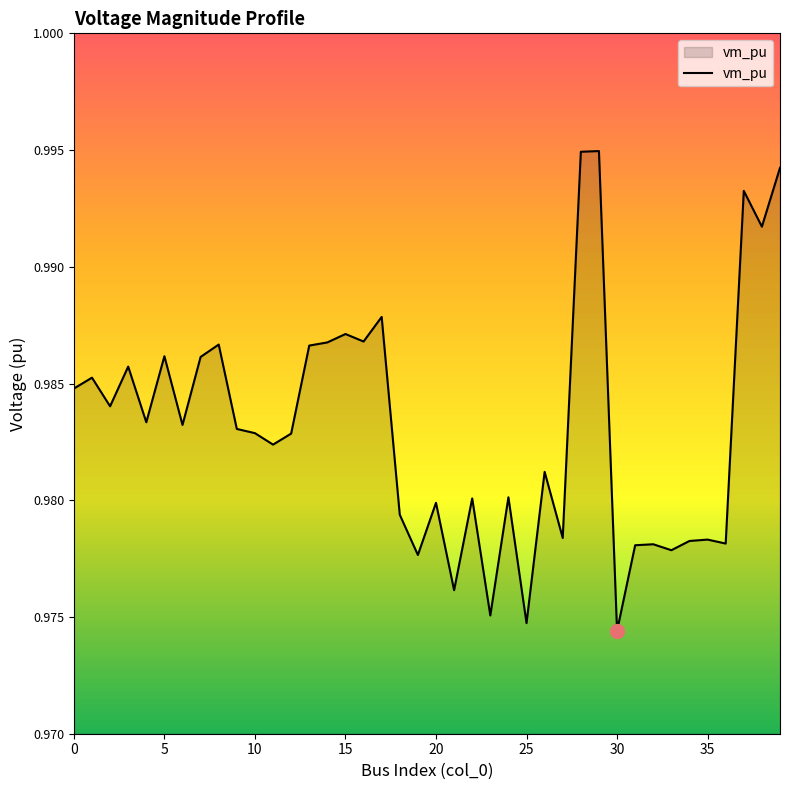

Reading left to right, what are all the values shown in this chart?

1.0	1.0	1.0	1.0	1.0	1.0	1.0	1.0	1.0	1.0	1.0	1.0	1.0	1.0	1.0	1.0	1.0	1.0	1.0	1.0	1.0	1.0	1.0	1.0	1.0	1.0	1.0	1.0	1.0	1.0	1.0	1.0	1.0	1.0	1.0	1.0	1.0	1.0	1.0	1.0